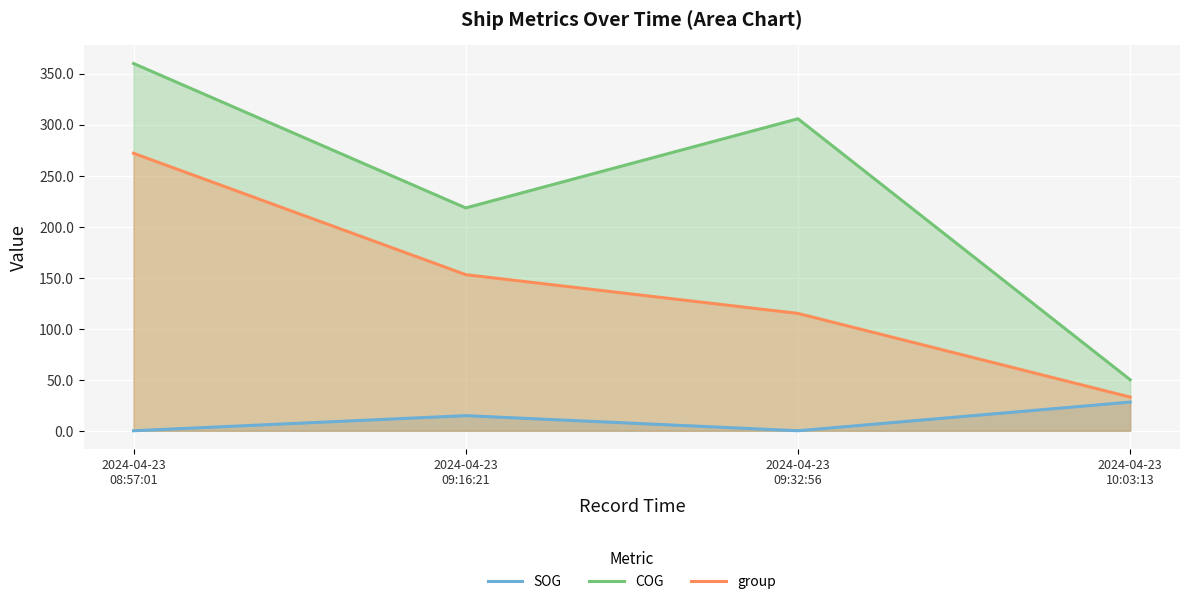

At which label does COG reach its minimum?

2024-04-23
10:03:13